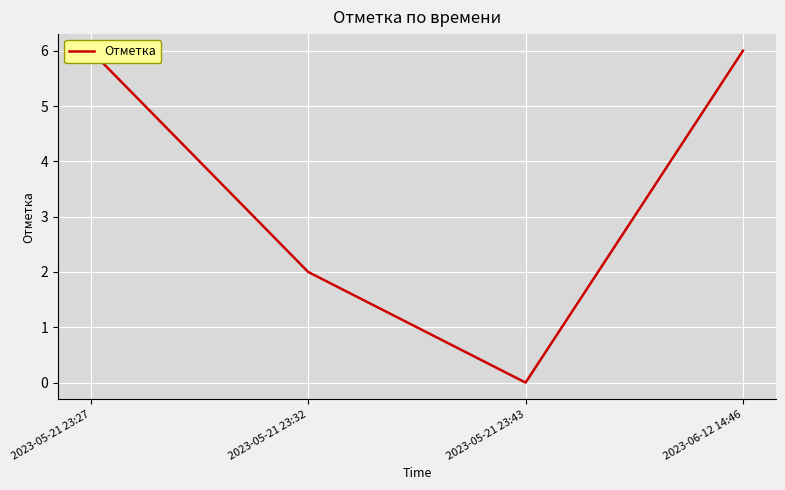

Is this an area chart (filled region under the line)?

No